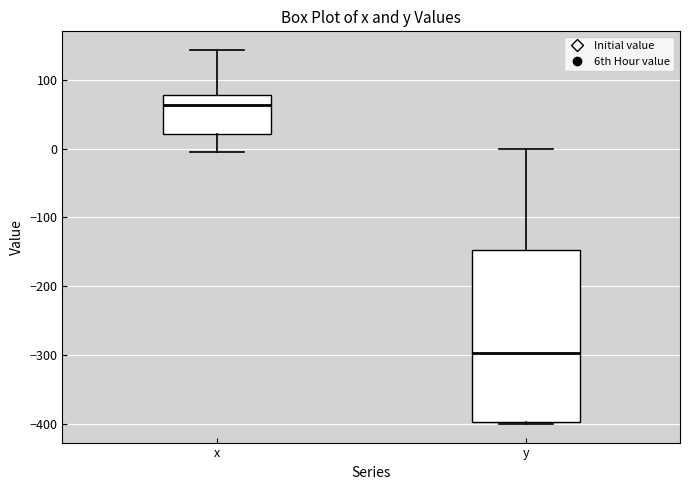

Comparing the boxes themselves (not the whiskers), which one is the tallest?

y